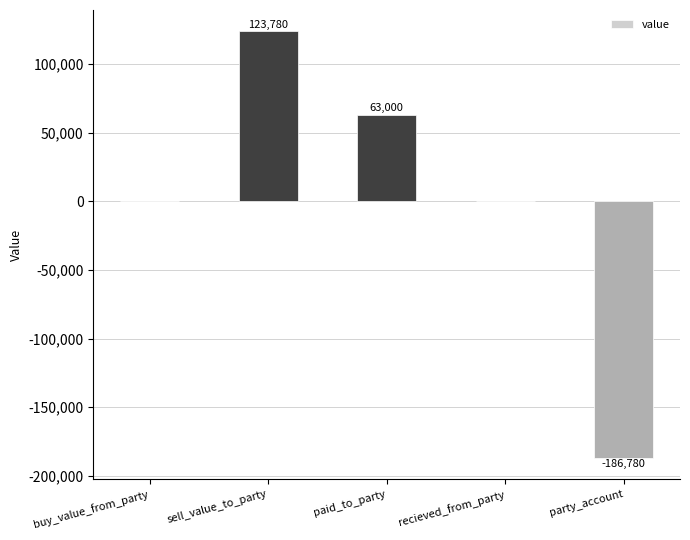

The value at sell_value_to_party is 70145. True or false?

False